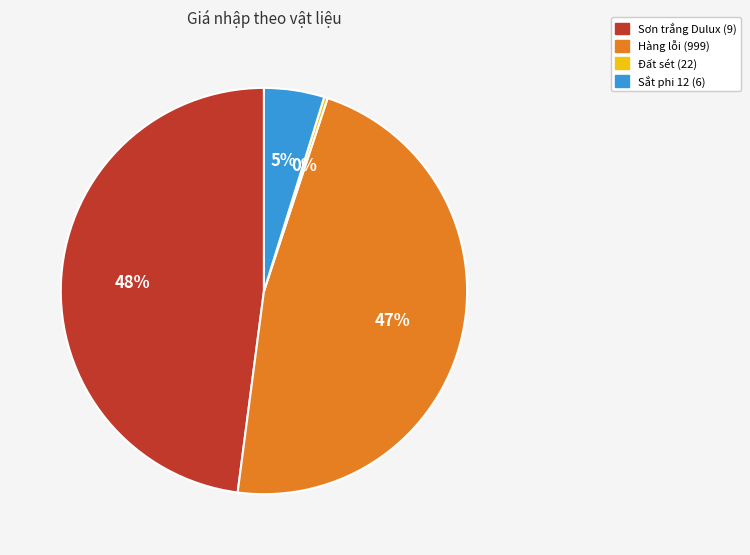

Count the number of slices in the pie.

4